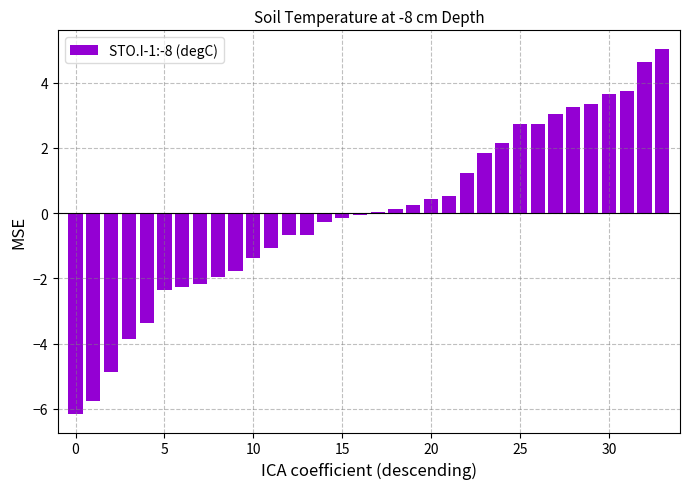

What is the minimum value shown in the chart?

-6.2